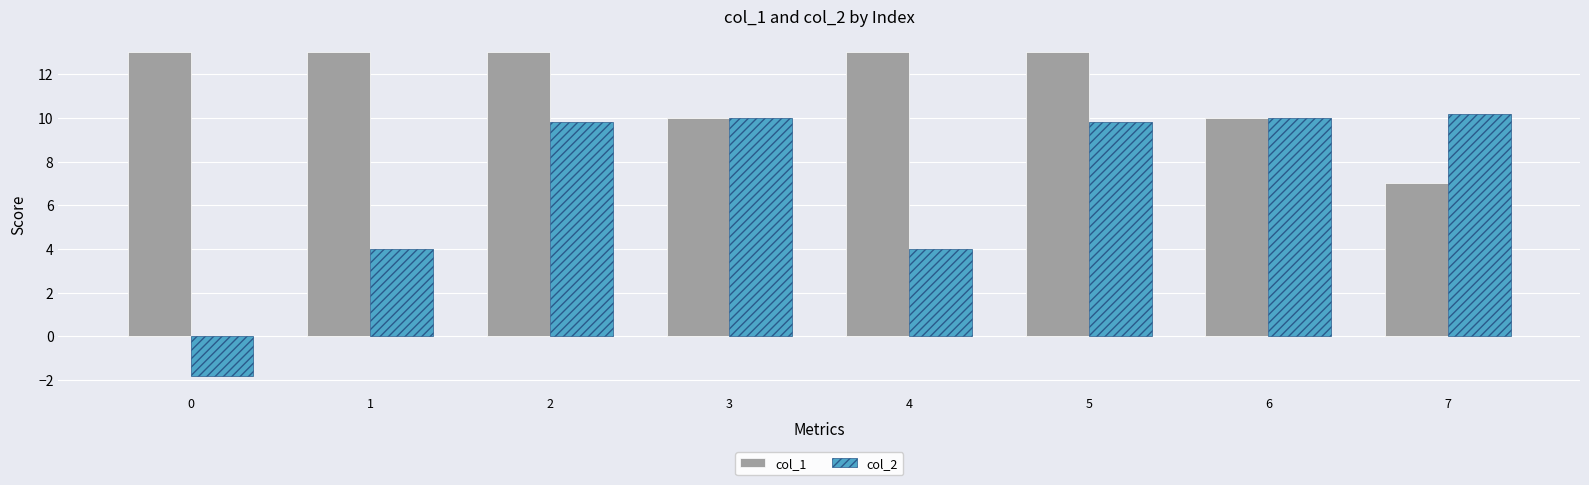

What is the approximate value of col_1 at 2?

13.0